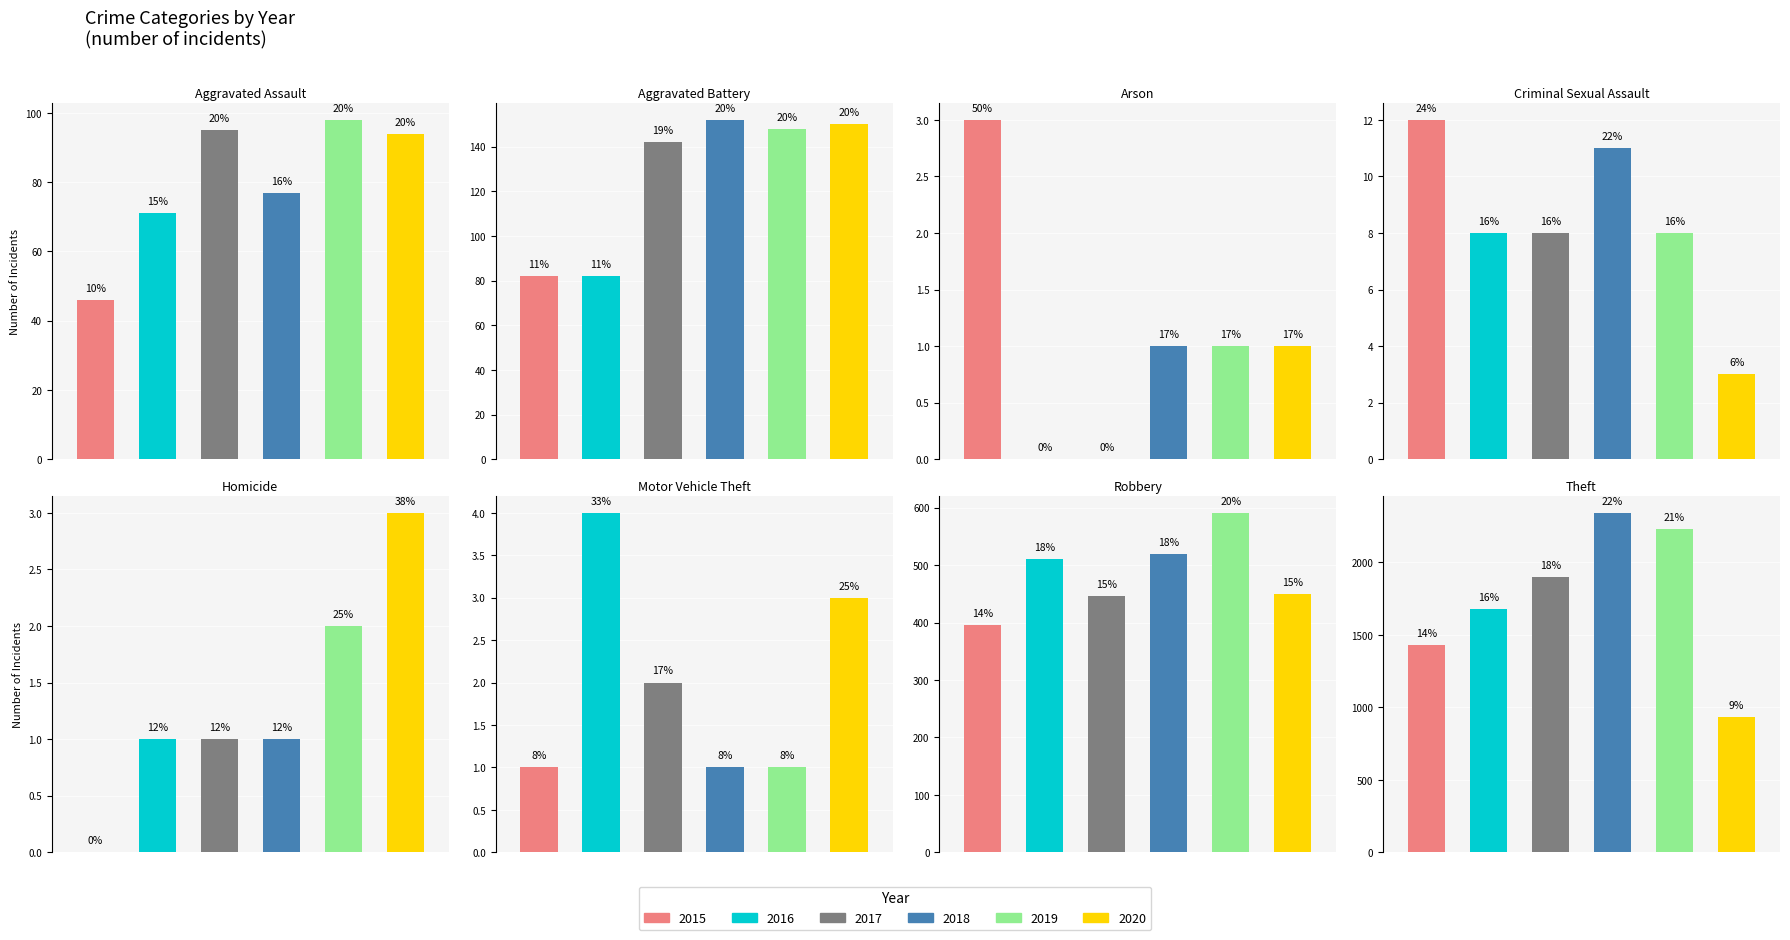

What is the difference between the second highest and second lowest values in the 2018 series?

519